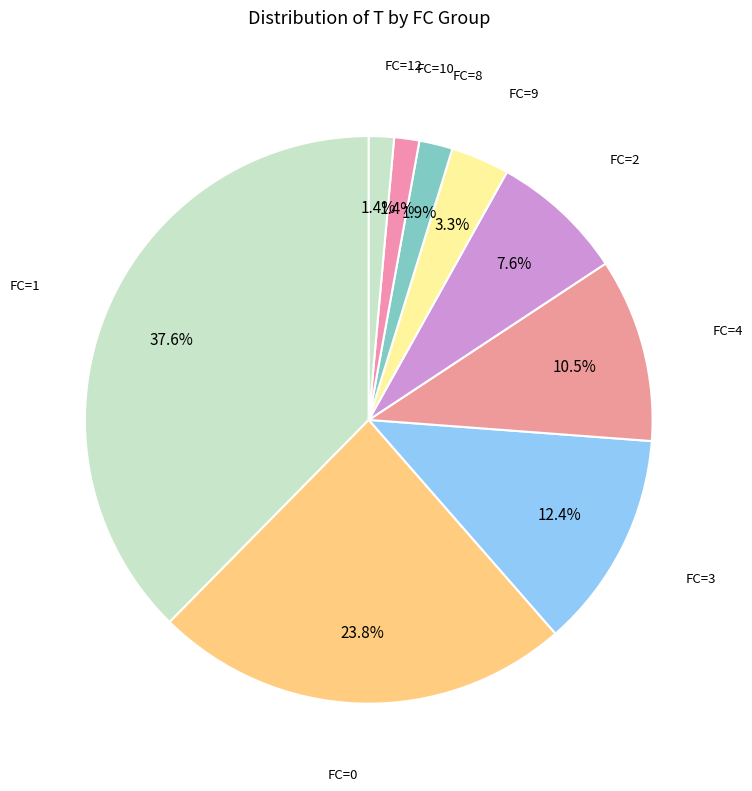

Count the number of slices in the pie.

9